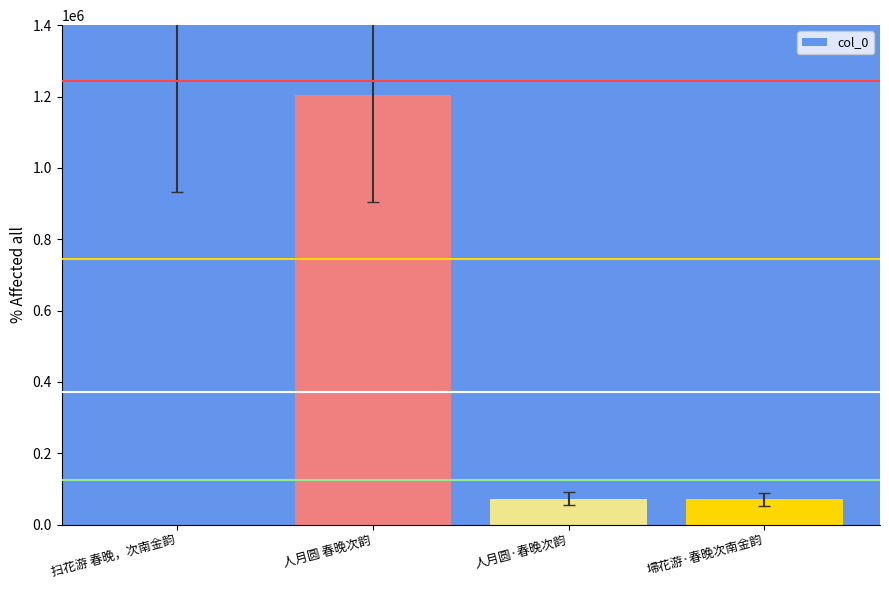

The value at 人月圆·春晚次韵 is 26770. True or false?

False